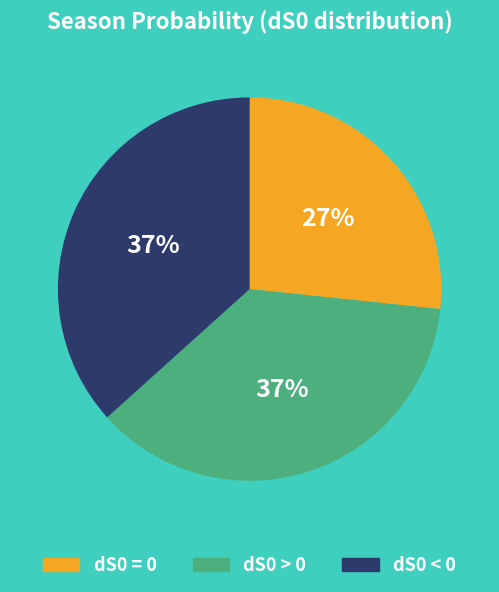

To the nearest percent, what is the difference between the largest and smallest slice percentages?

10%